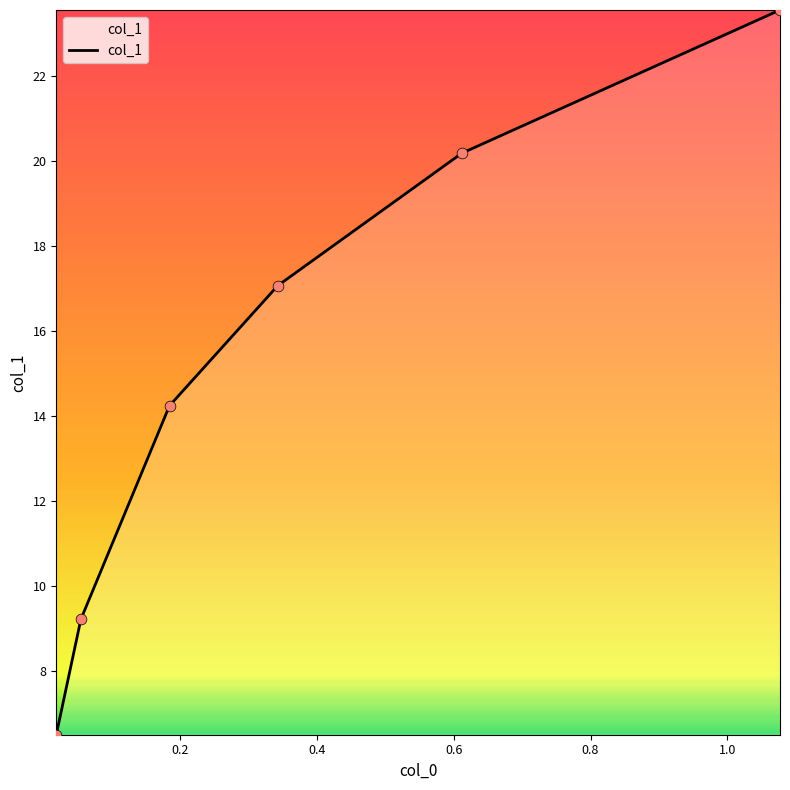

What is the smallest value displayed?

6.5